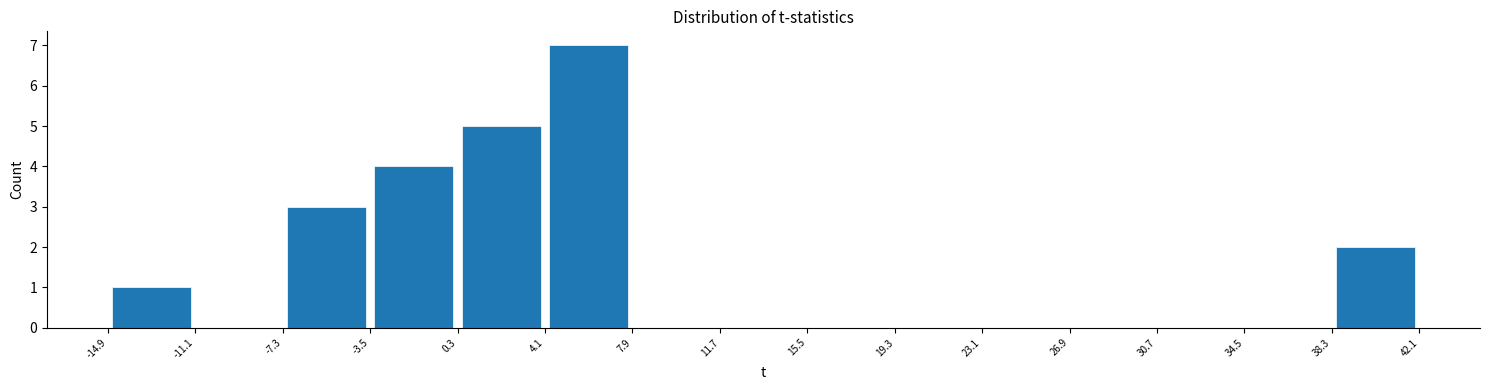

Reading left to right, transcribe this chart: for each bar, give the range it covers on the x-axis and its height. The values are not printed on the chart, so give them approximately, as read against the axis.

-14.9 to -11.1: 1
-11.1 to -7.3: 0
-7.3 to -3.5: 3
-3.5 to 0.3: 4
0.3 to 4.1: 5
4.1 to 7.9: 7
7.9 to 11.7: 0
11.7 to 15.5: 0
15.5 to 19.3: 0
19.3 to 23.1: 0
23.1 to 26.9: 0
26.9 to 30.7: 0
30.7 to 34.5: 0
34.5 to 38.3: 0
38.3 to 42.1: 2